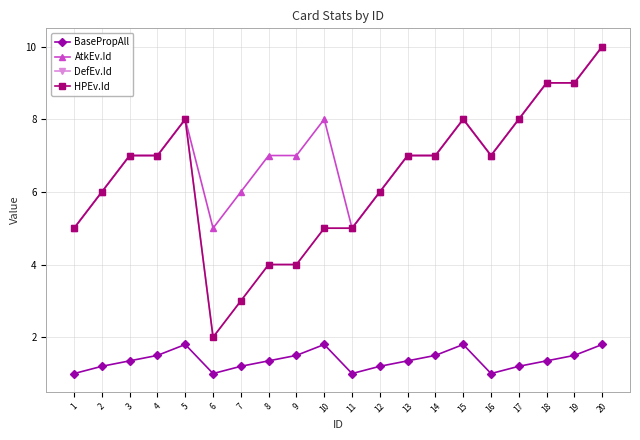

Is this an area chart (filled region under the line)?

No